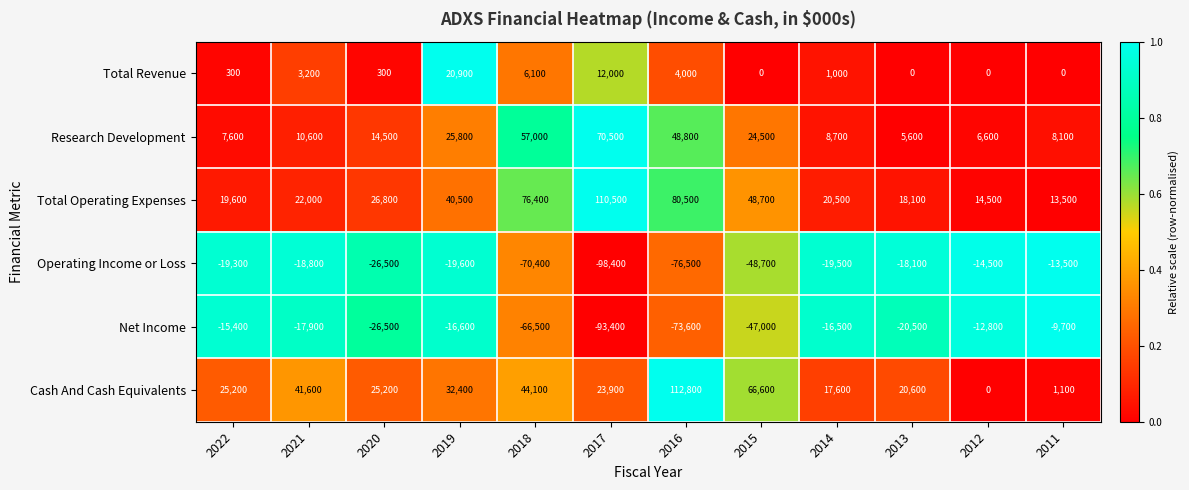

True or false: Cash And Cash Equivalents has a value of 33105 at 2017.

False